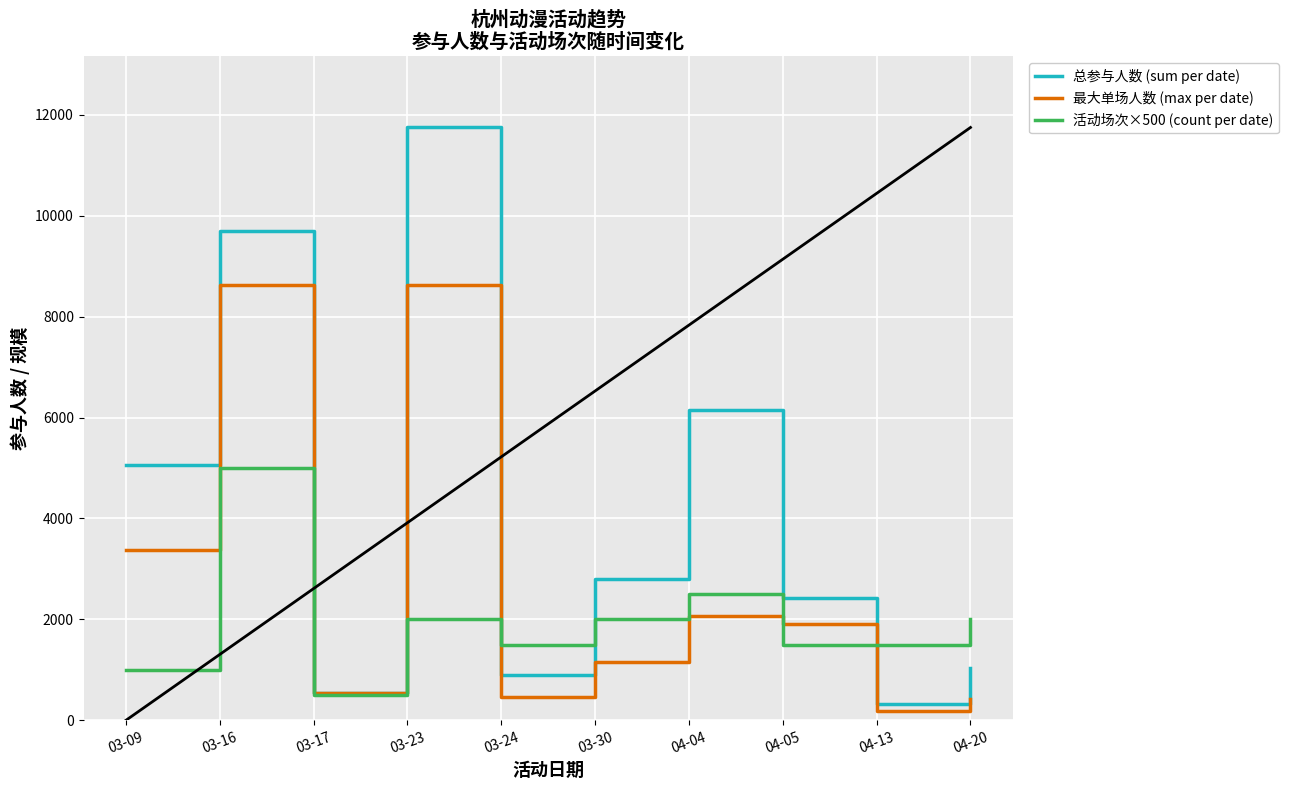

At which label does 活动场次×500 (count per date) reach its peak?

03-16